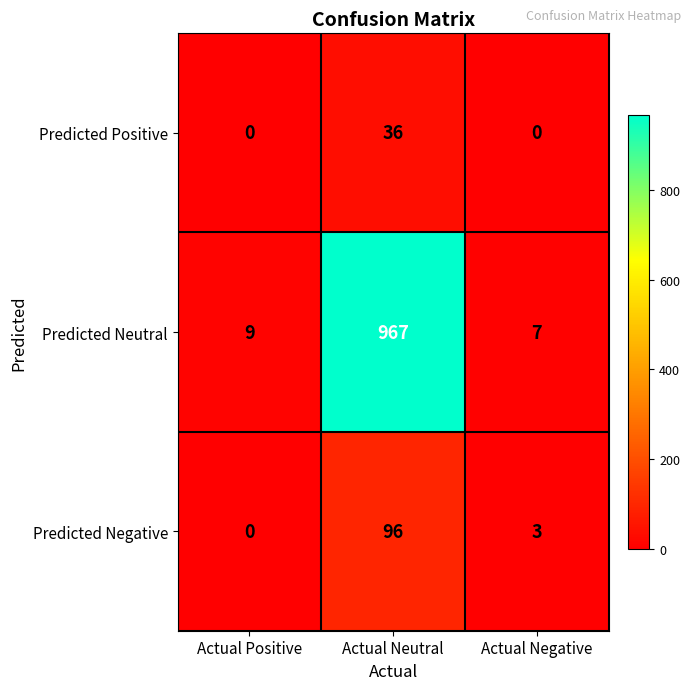

At which label does Predicted Negative first exceed 3?

Actual Neutral